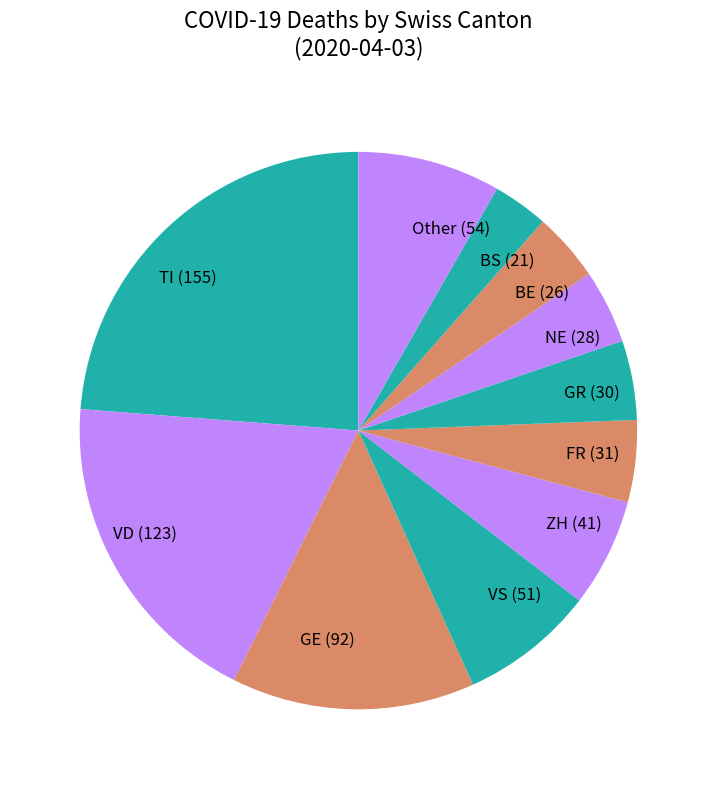

Does any single category account for the majority?

No